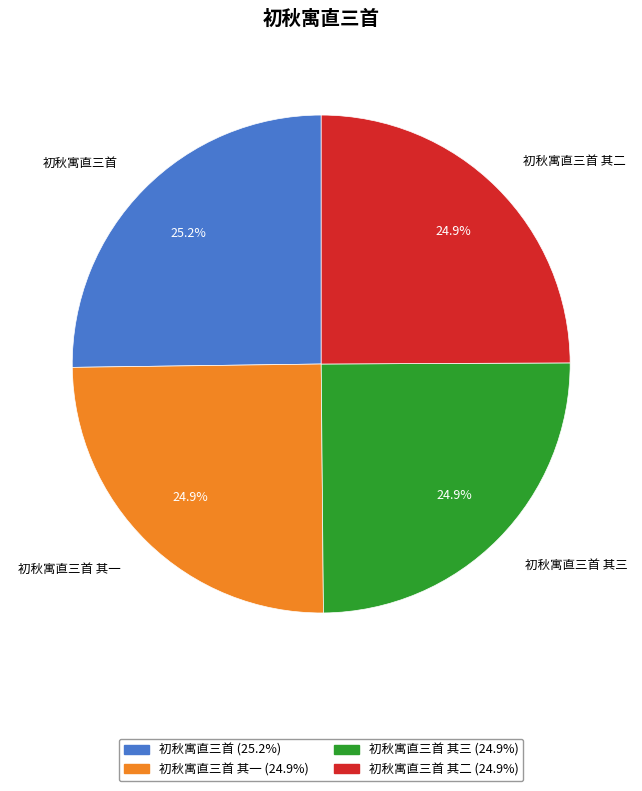

Is there any slice that represents more than half of the pie?

No